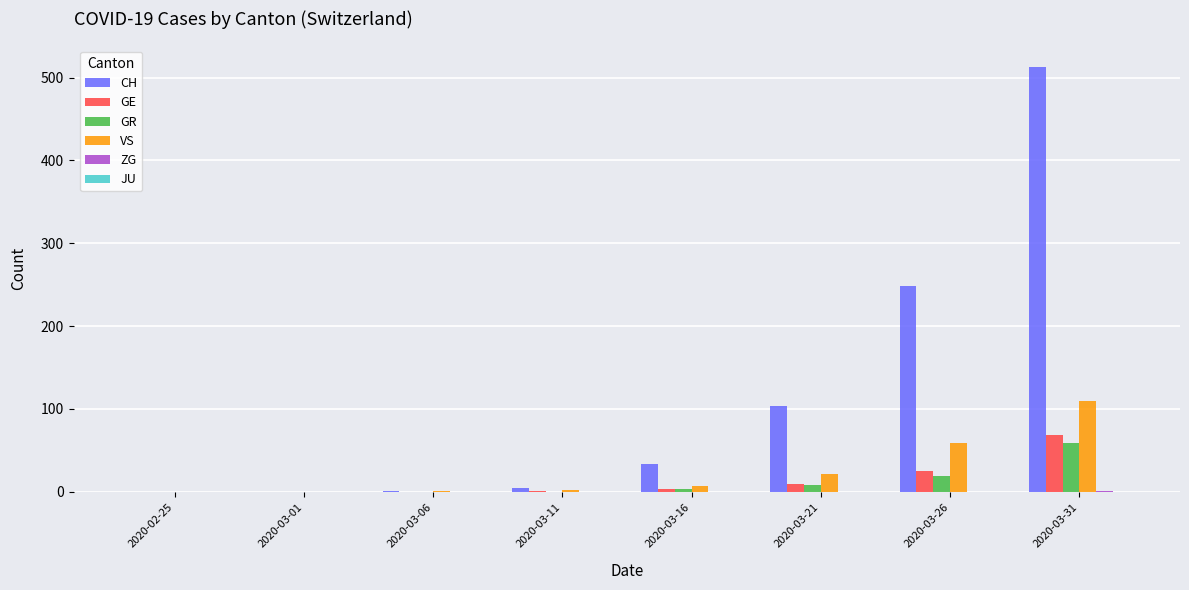

The value of GE at 2020-03-06 is 0. True or false?

True